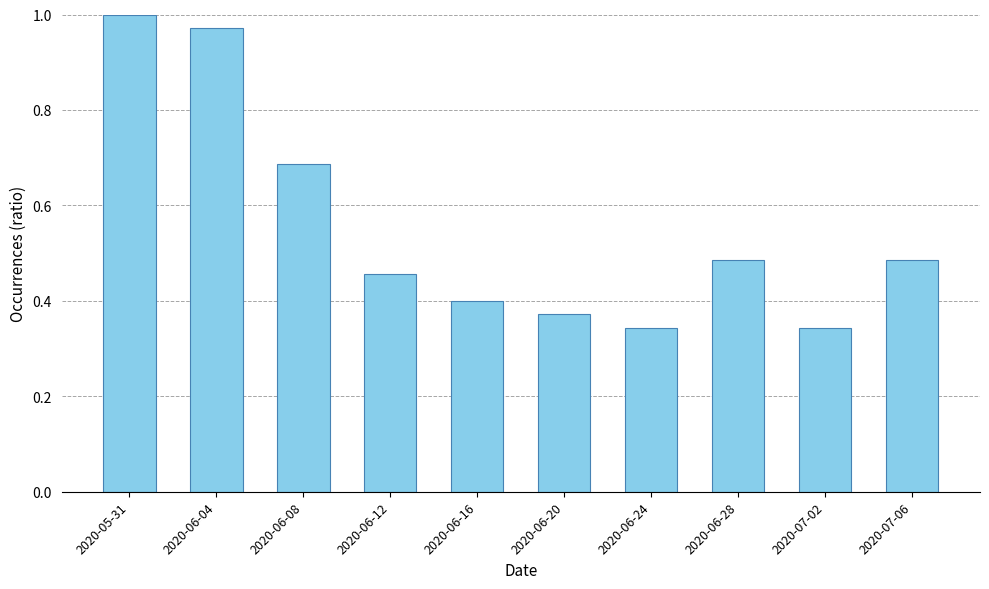

What is the average value?

0.6